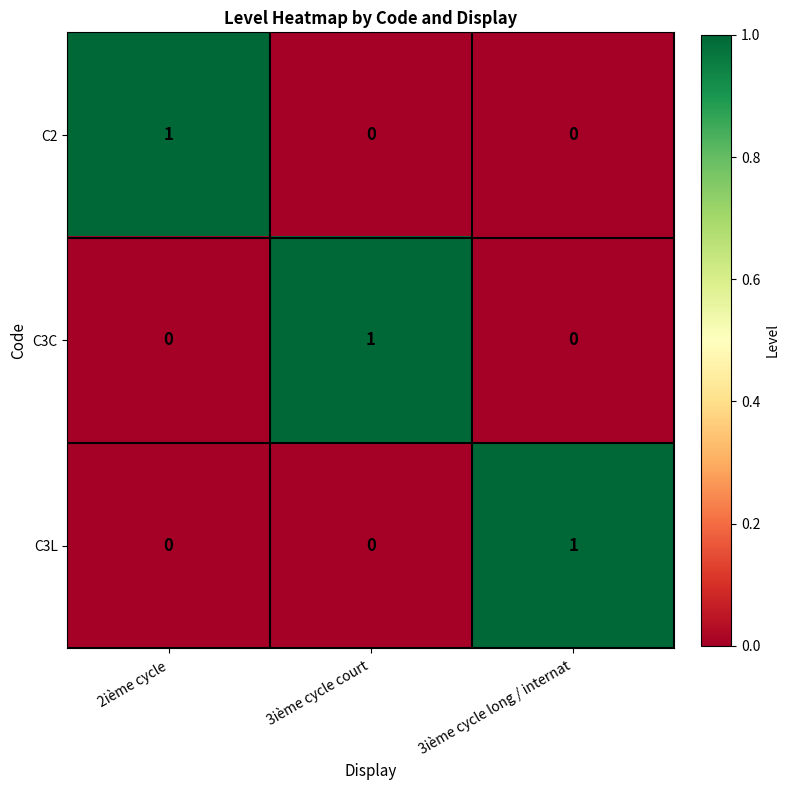

Which category has the highest value in the C2 series?

2ième cycle